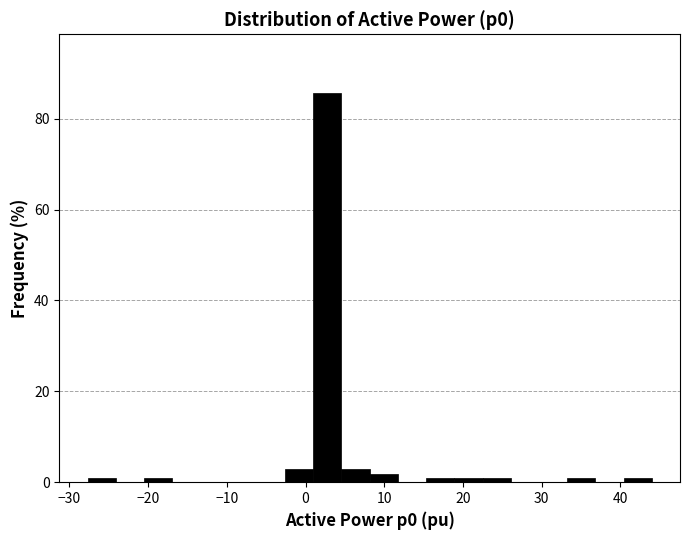

Around what value on the x-axis is the tallest bar? Give the approximate position of its centre, as read against the axis.

3